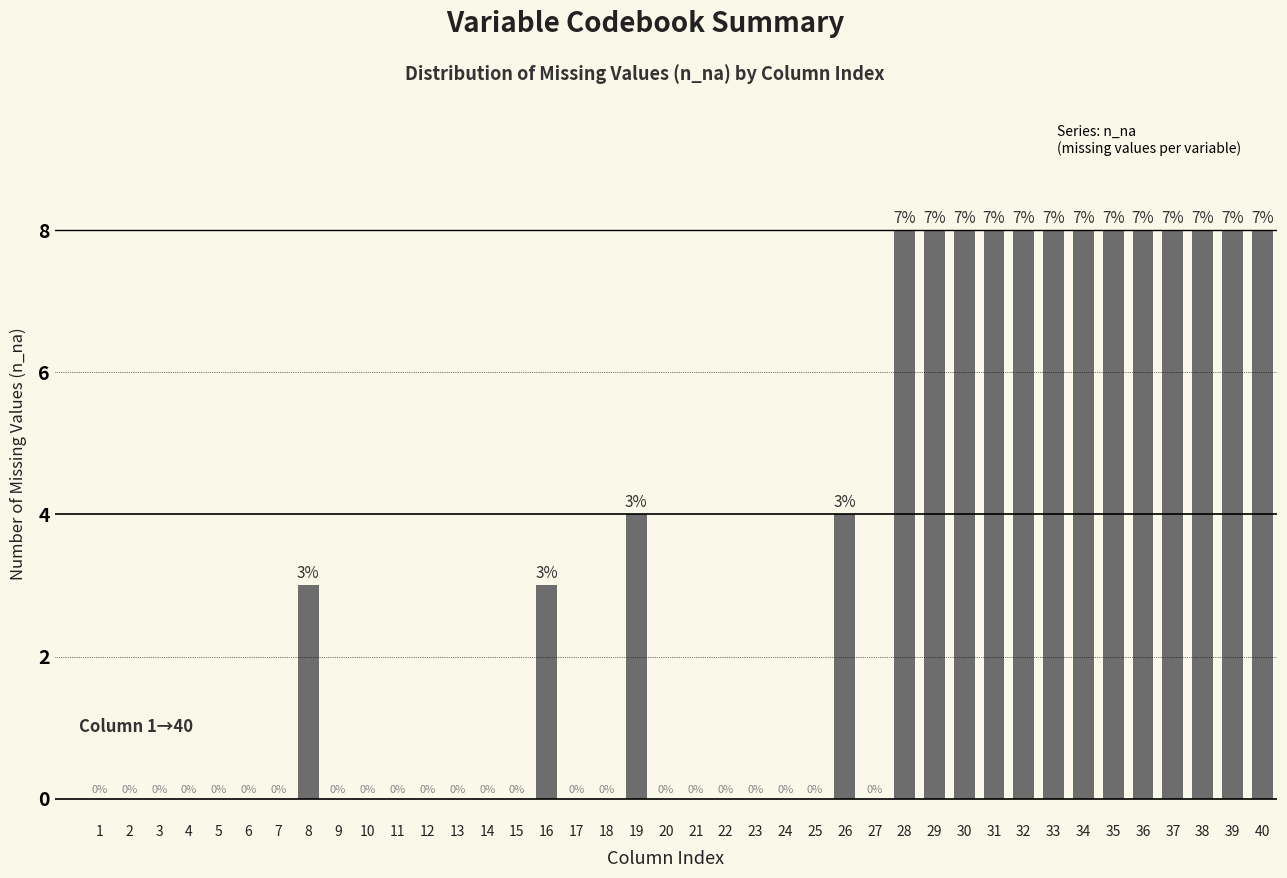

What is the sum of all values?

118